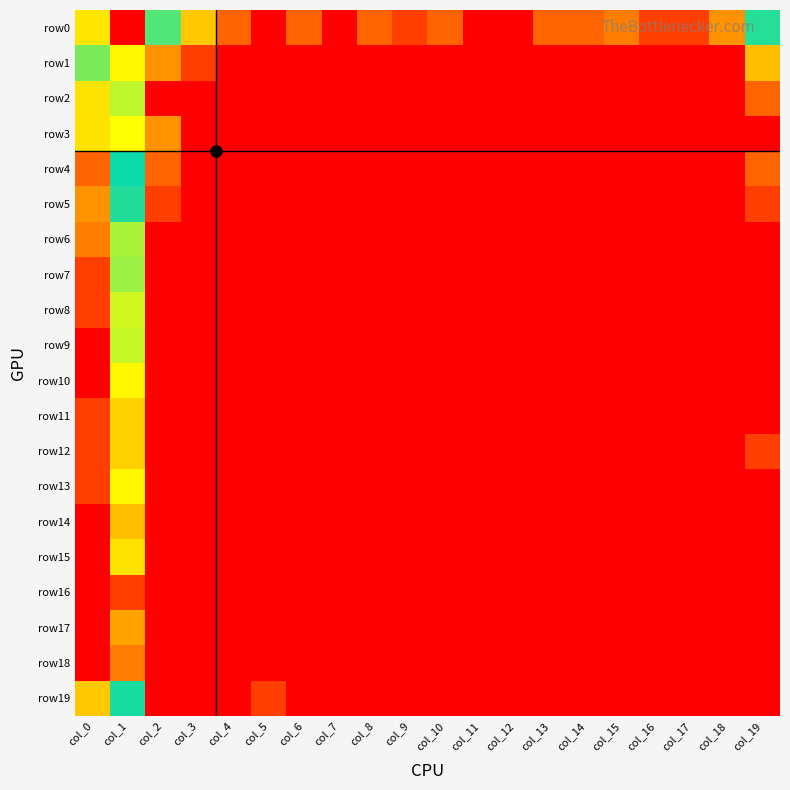

At col_3, list the series in order from smallest to largest.

row2, row3, row4, row5, row6, row7, row8, row9, row10, row11, row12, row13, row14, row15, row16, row17, row18, row19, row1, row0